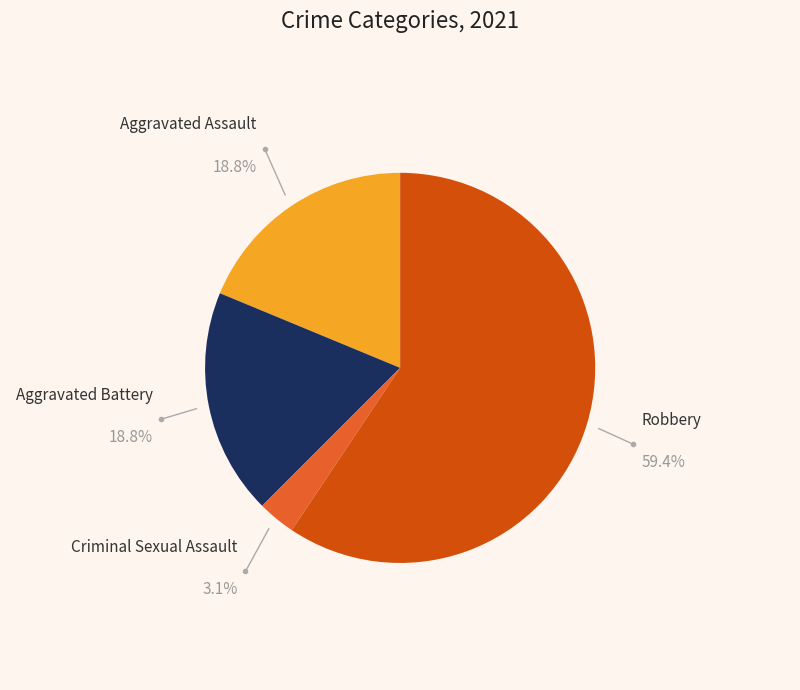

Does any single category account for the majority?

Yes